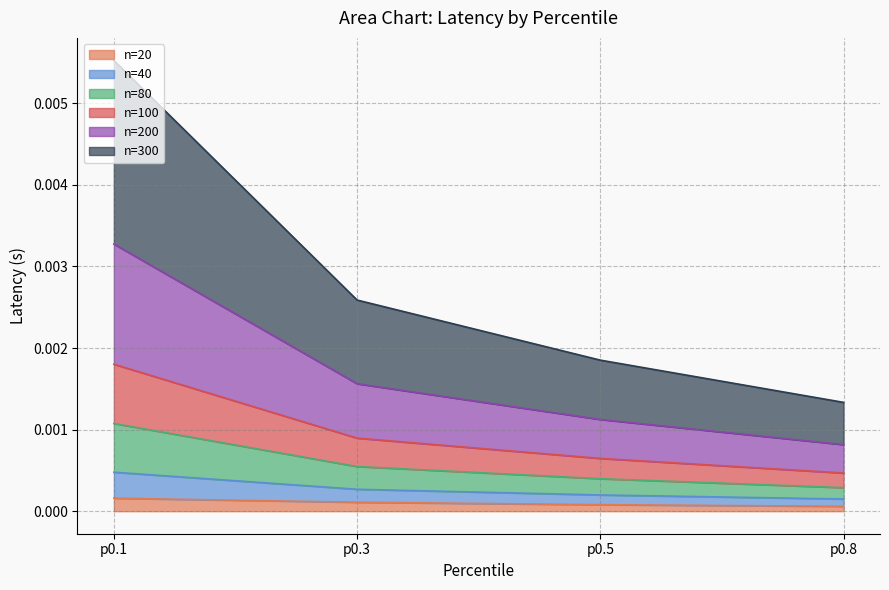

The value of 80 at p0.3 is 0.0. True or false?

True